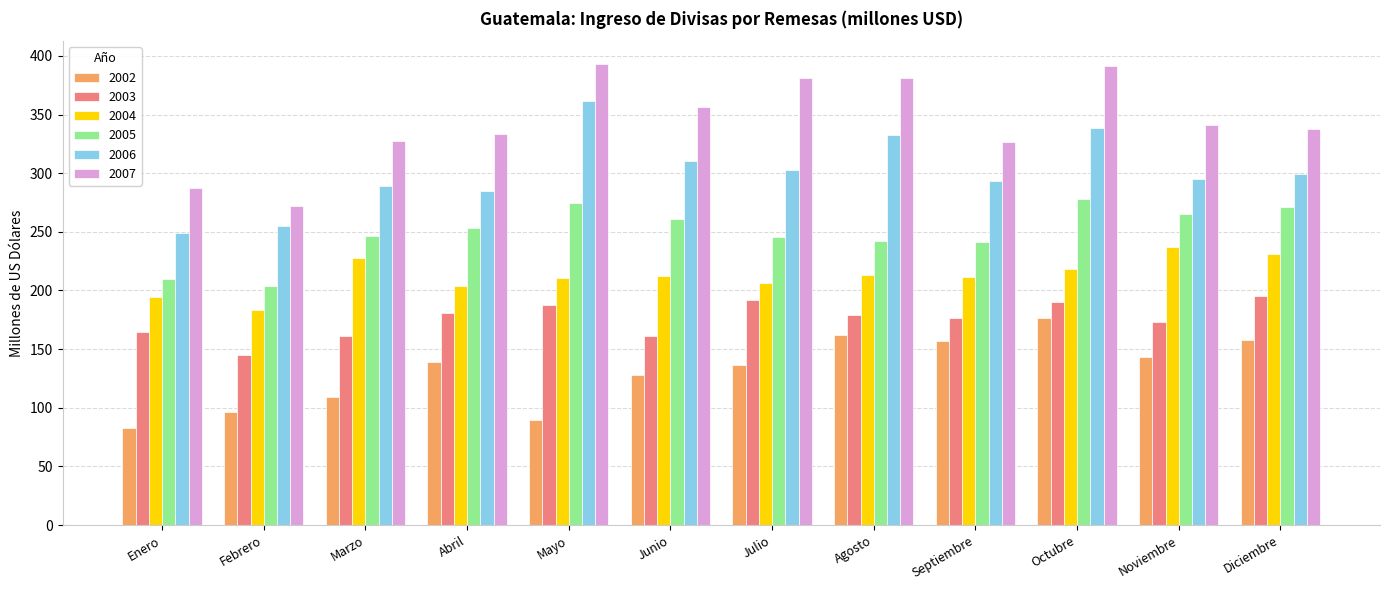

How many groups of bars are there?

12